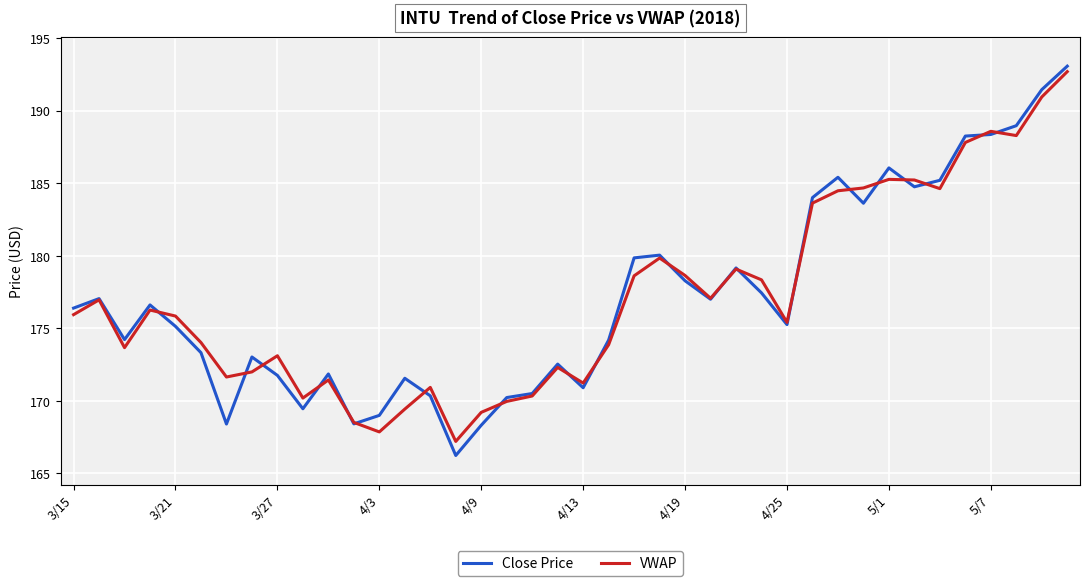

Which series has the largest range (max minus min)?

Close Price